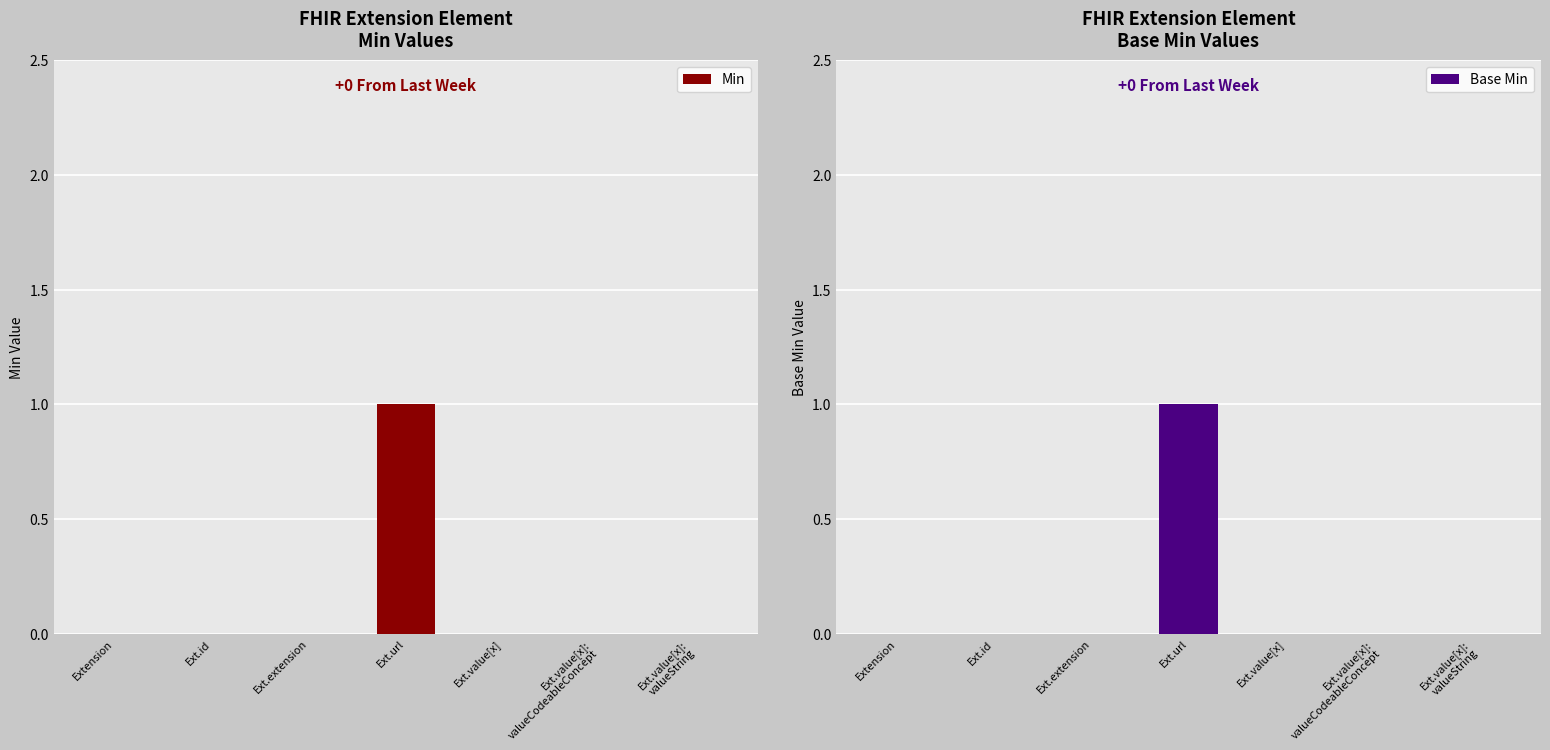

Count the number of categories in the chart.

7